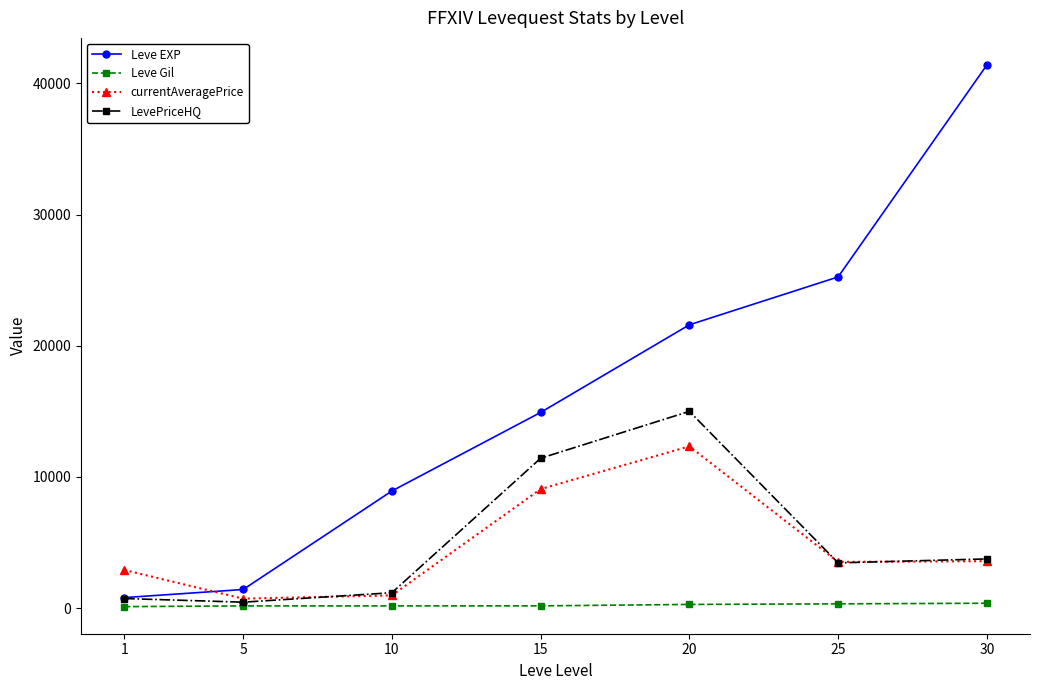

Which series has the largest range (max minus min)?

Leve EXP